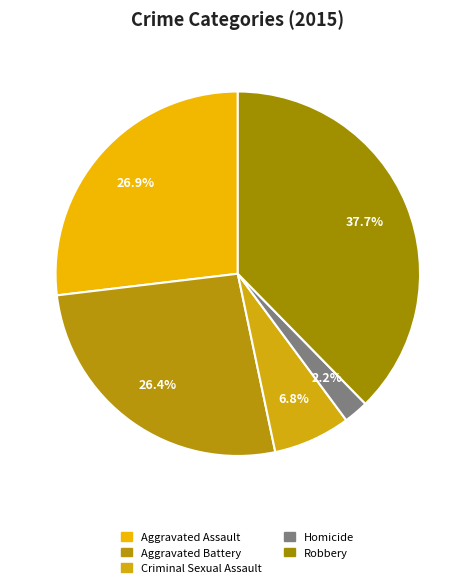

What portion of the pie excludes Criminal Sexual Assault?

93.2%